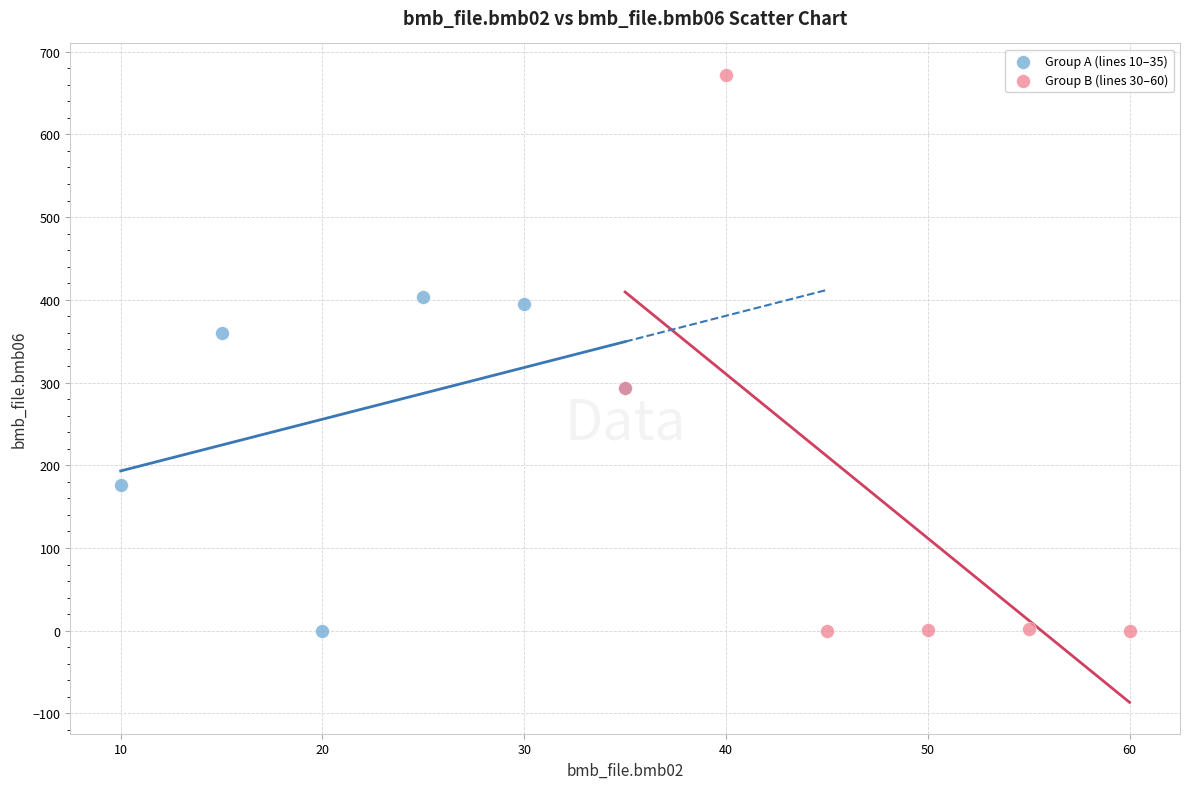

Which series has the widest spread of Y values?

Group B (lines 30–60)